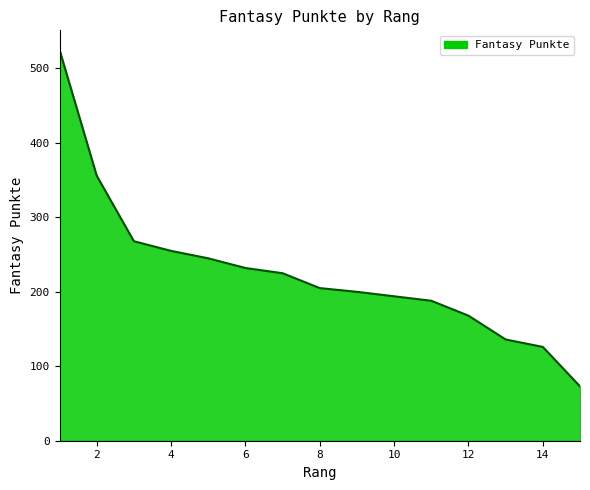

What is the smallest value displayed?

73